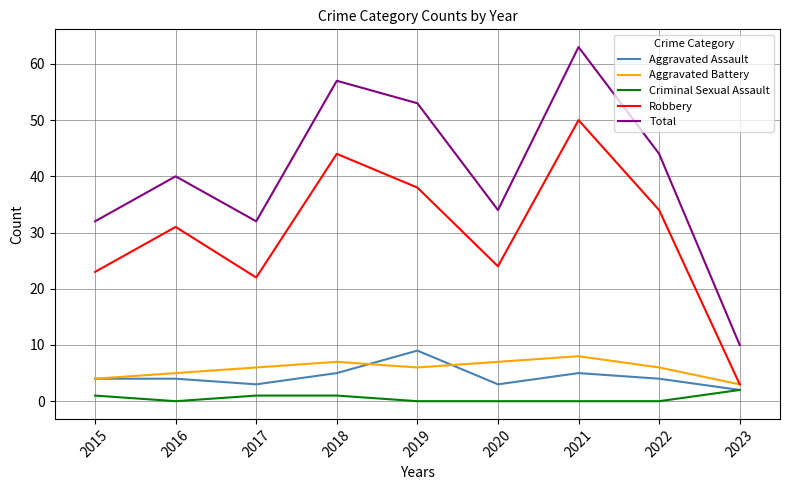

Read the Total value at 2015.

32